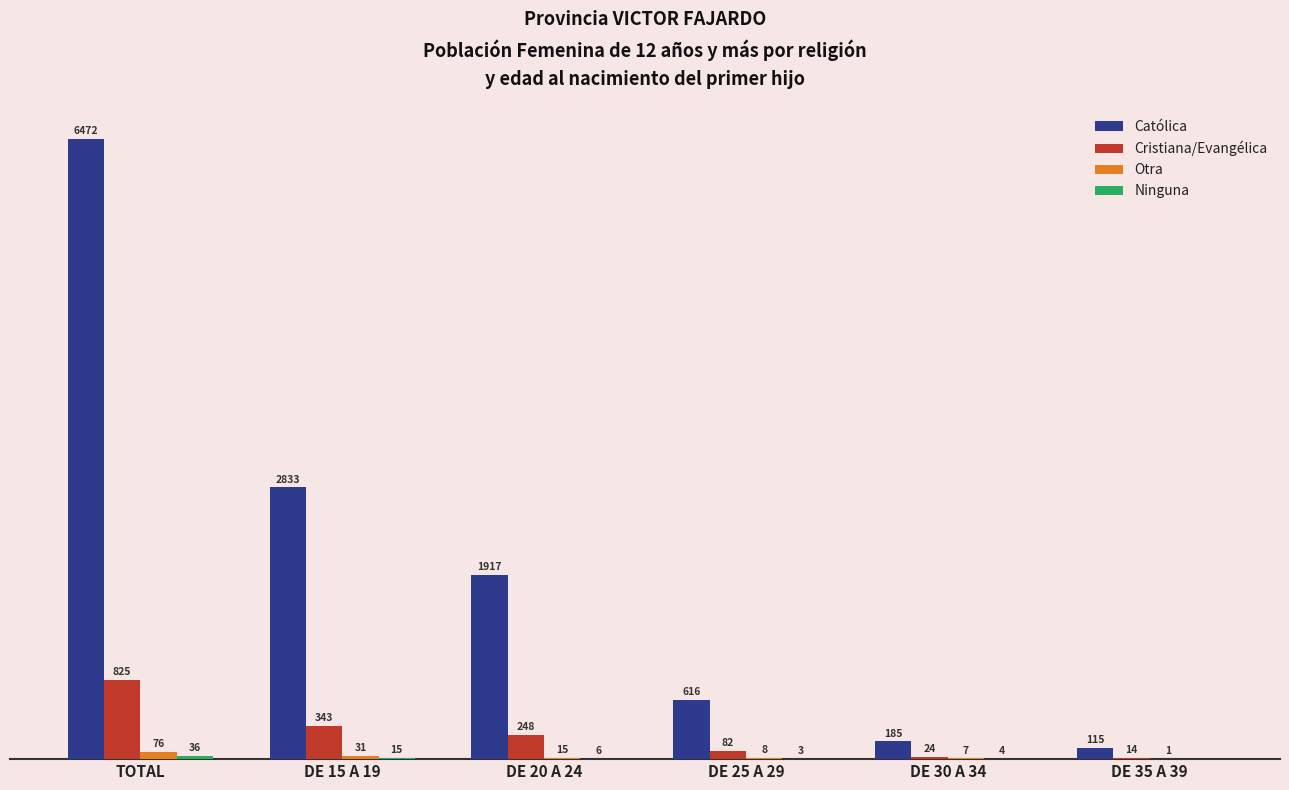

Which series has the largest total across all categories?

Católica